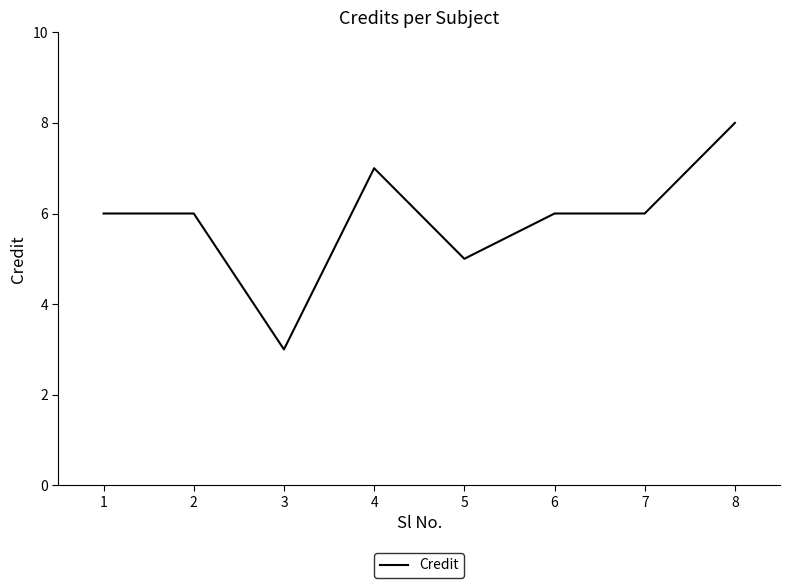

What is the average value?

6